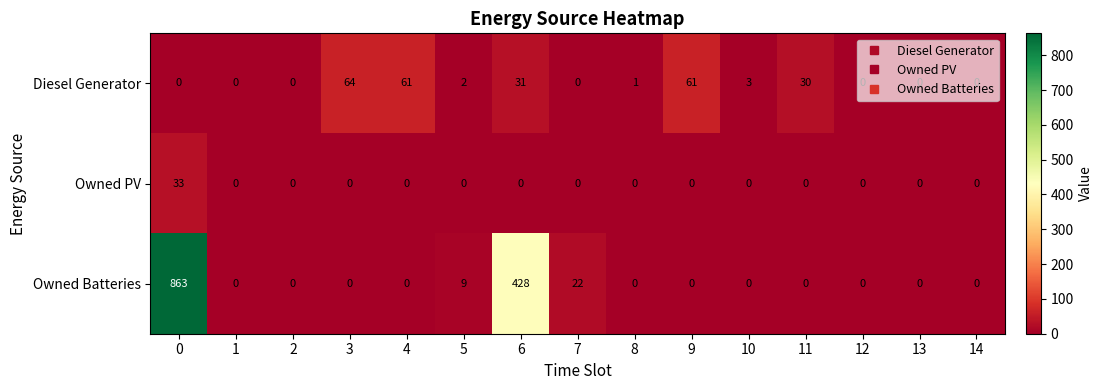

List the series in order of their overall mean, highest first.

Owned Batteries, Diesel Generator, Owned PV